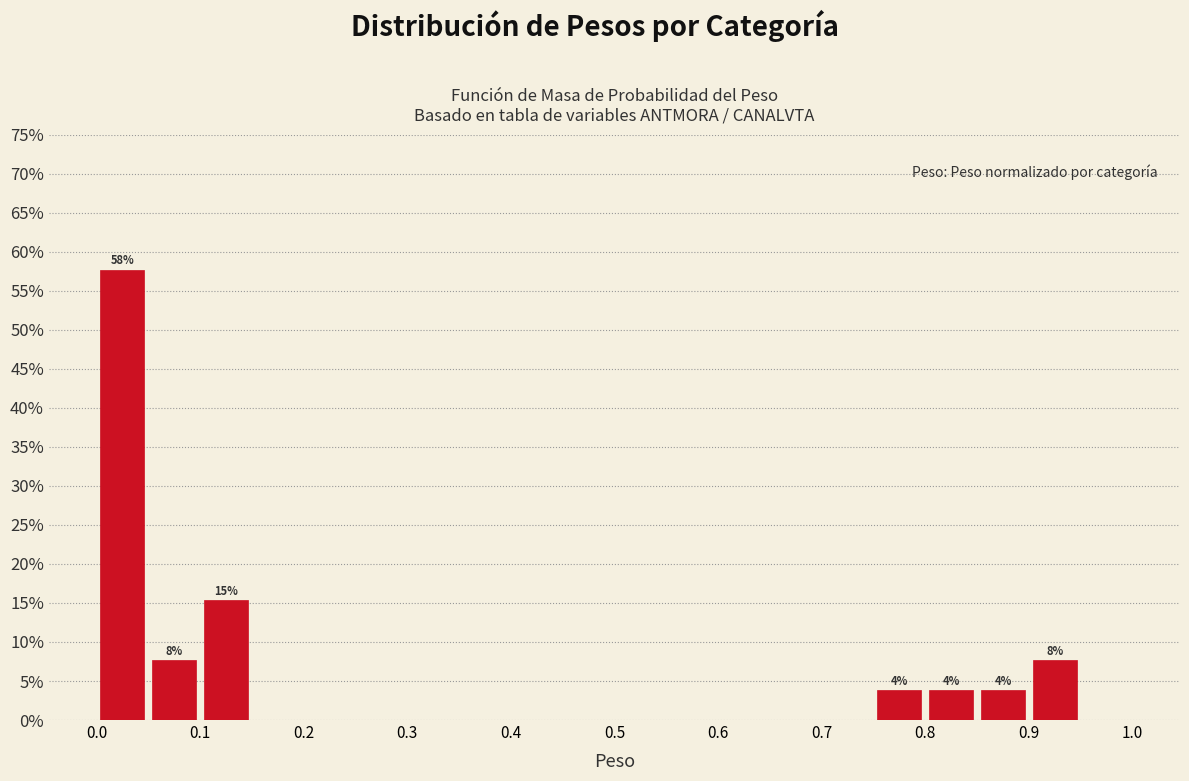

Which range on the x-axis has the tallest bar?

0.00 to 0.05